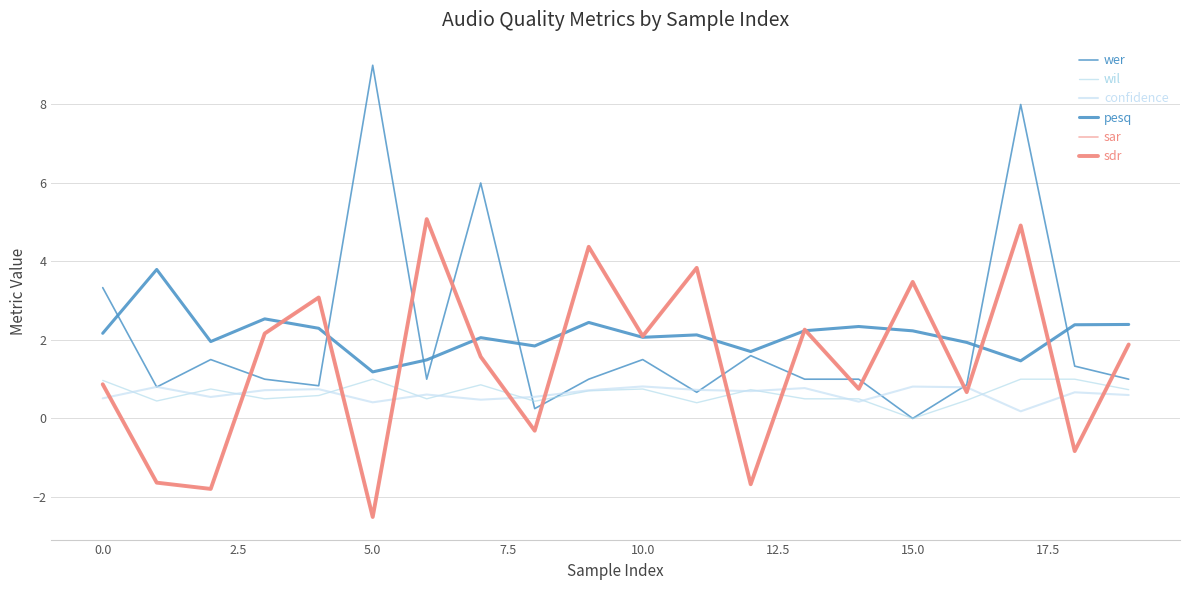

Does the chart have visible grid lines?

Yes